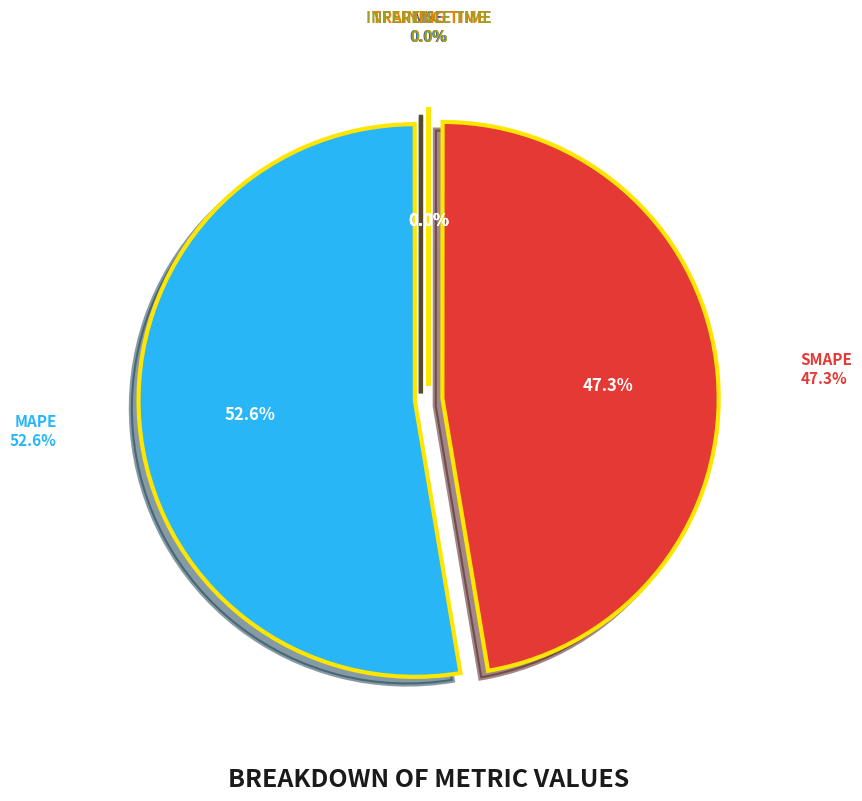

What portion of the pie excludes SMAPE?

52.7%